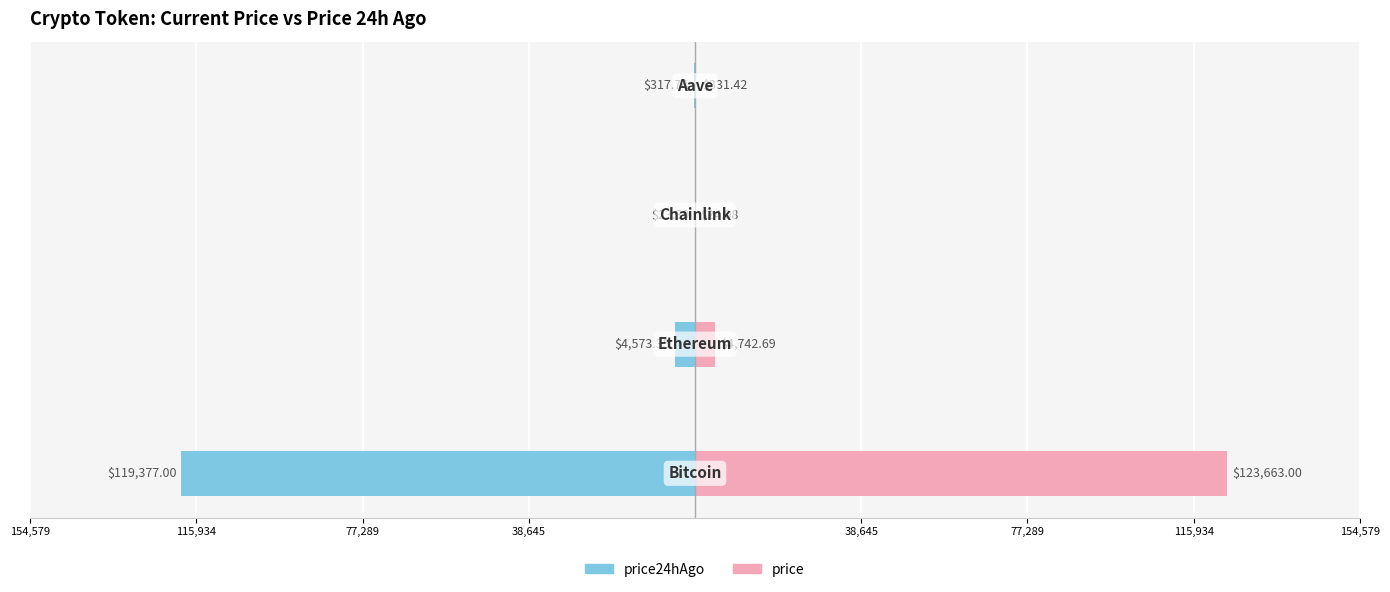

The value of price24hAgo at 115,934 is -31.6. True or false?

False